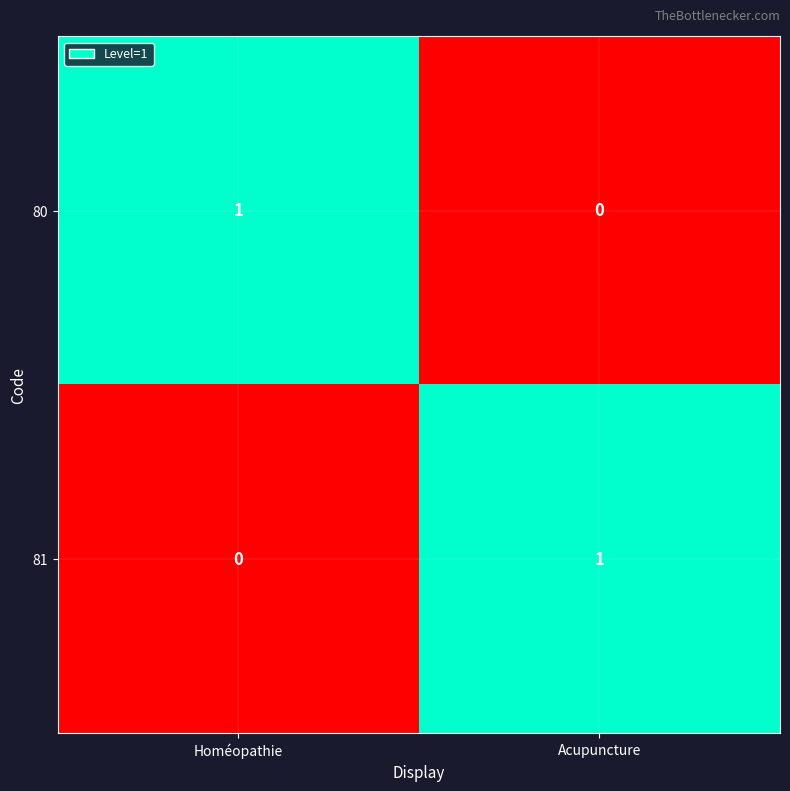

Reading left to right, extract all data points from this chart.

80: Homéopathie=1	Acupuncture=0
81: Homéopathie=0	Acupuncture=1